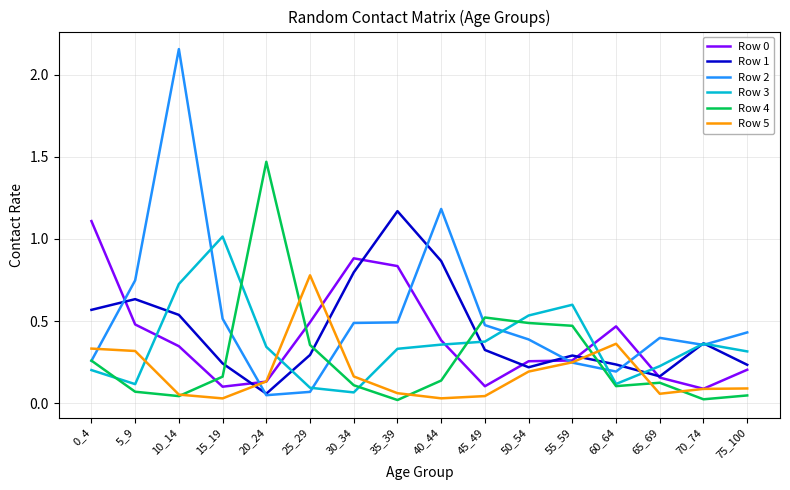

Where do Row 5 and Row 1 first cross each other?

15_19 and 20_24